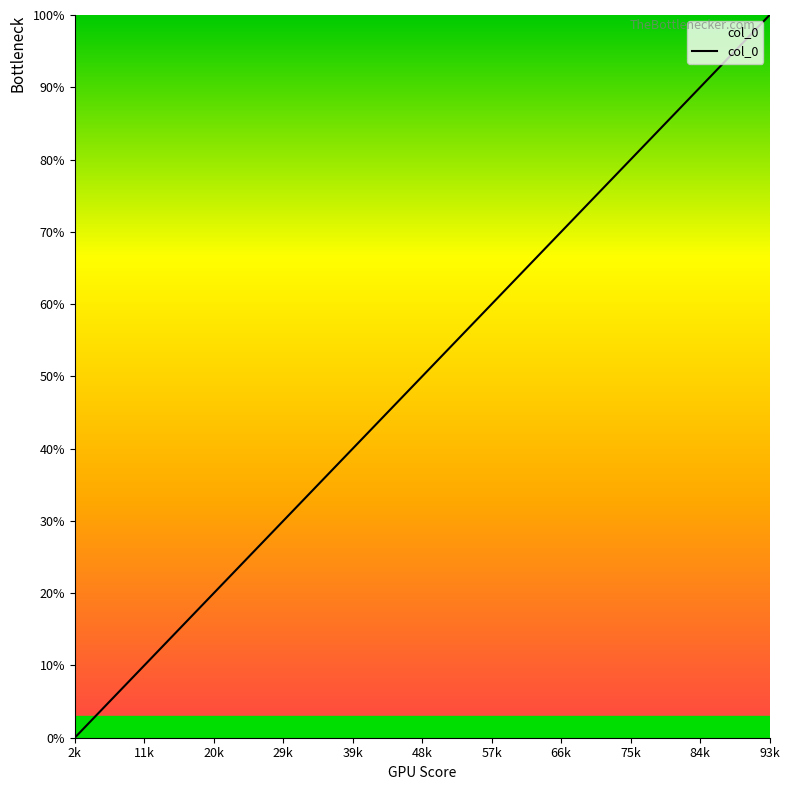

What is the difference between the maximum and minimum values?

100.0